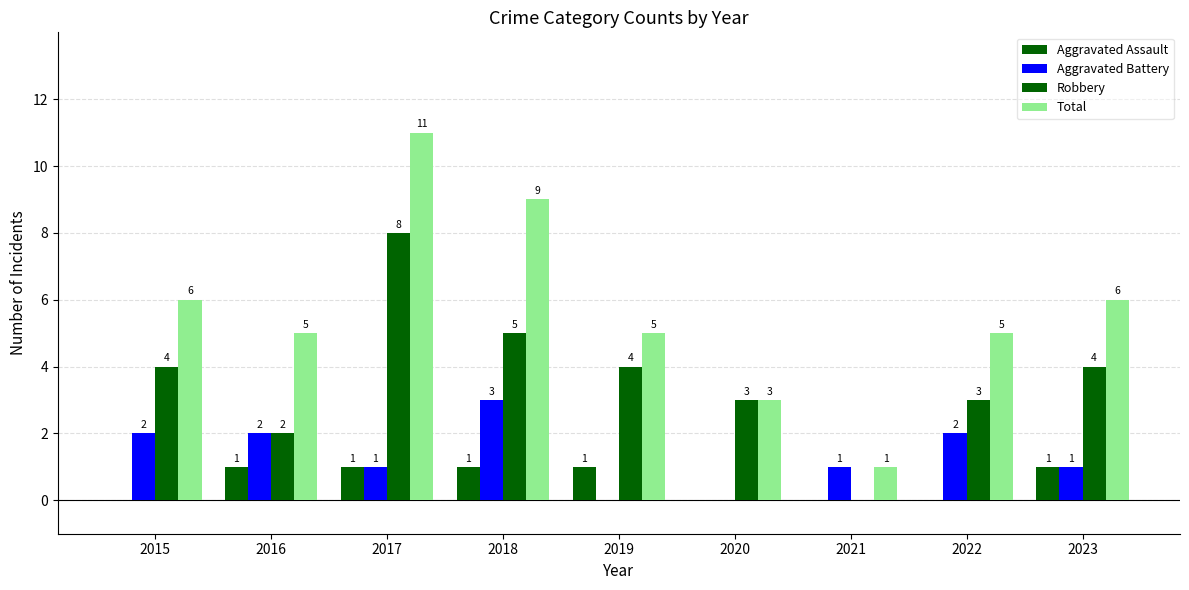

Rank the series by their average value, from highest to lowest.

Total, Robbery, Aggravated Battery, Aggravated Assault